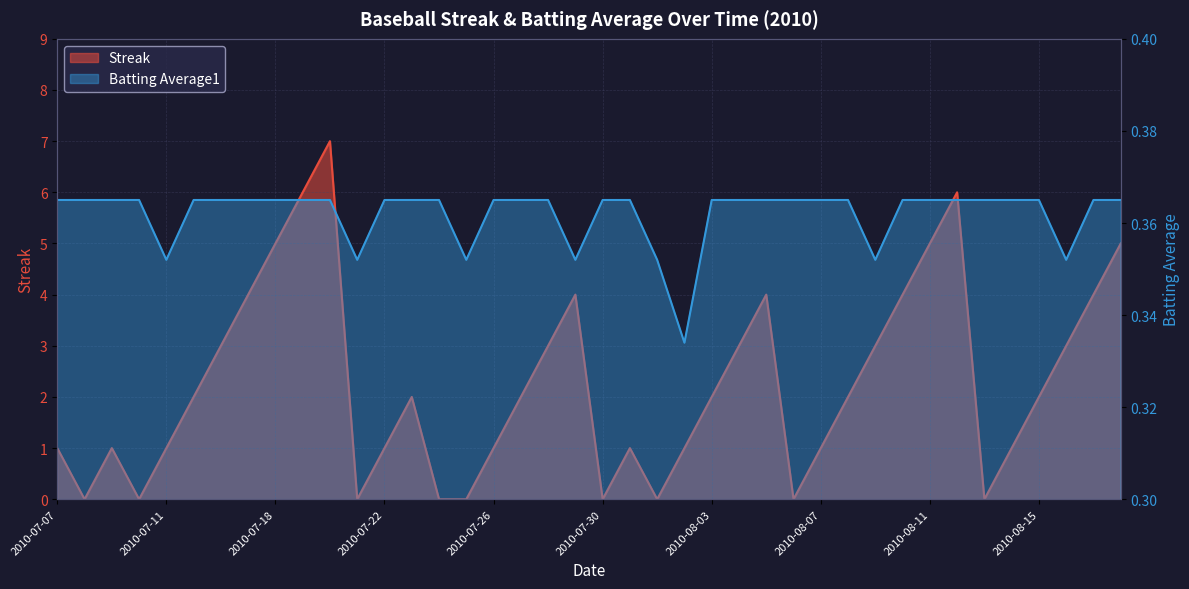

What position from the left is 2010-08-01?

23